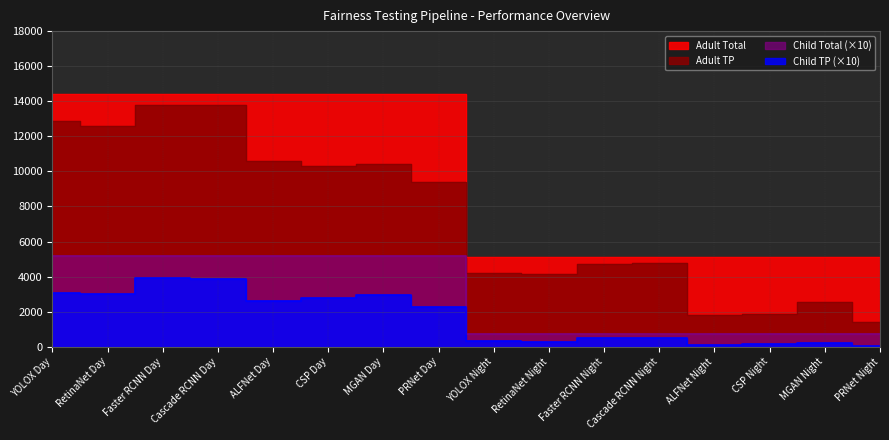

At which category is the sum across all series the highest?

Faster RCNN Day